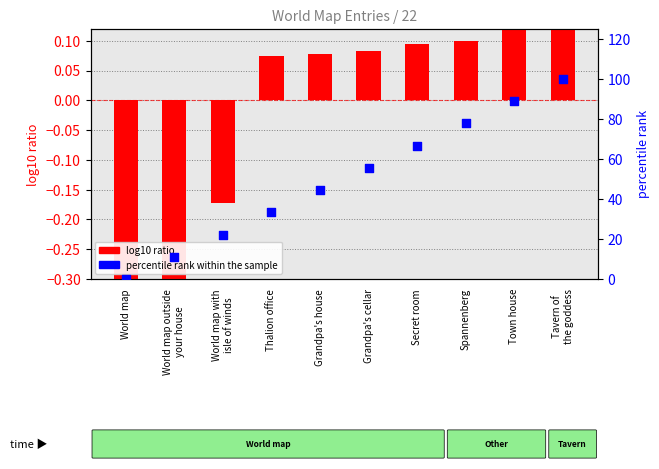

At which category is the sum across all series the highest?

Tavern of
the goddess